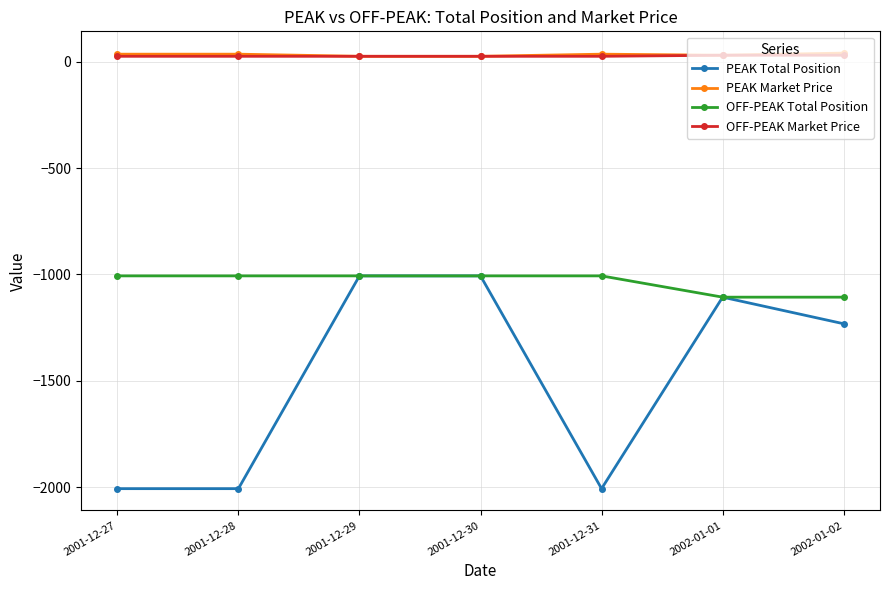

What is the smallest value displayed?

-2007